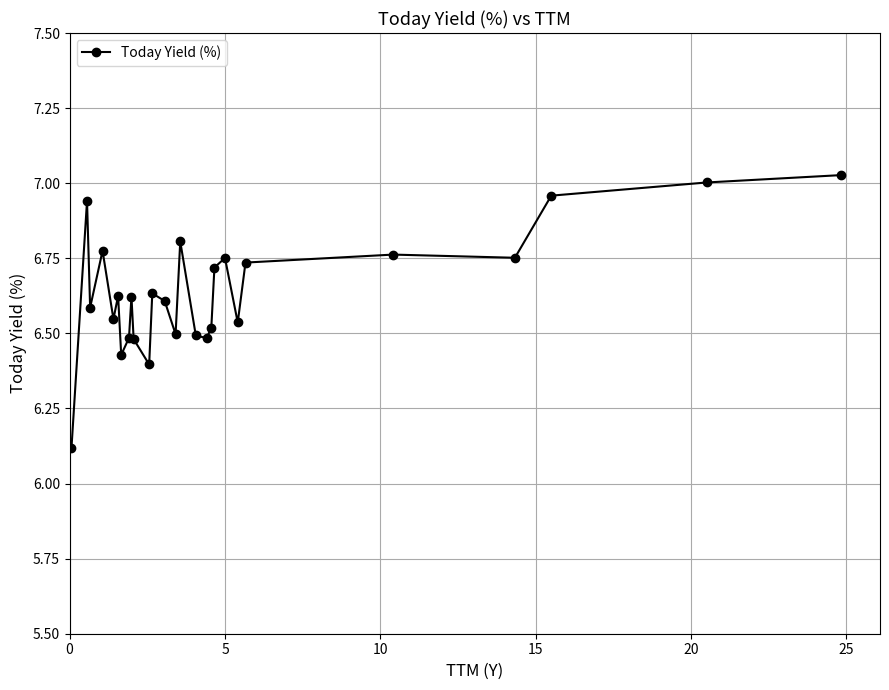

What is the minimum value shown in the chart?

6.1